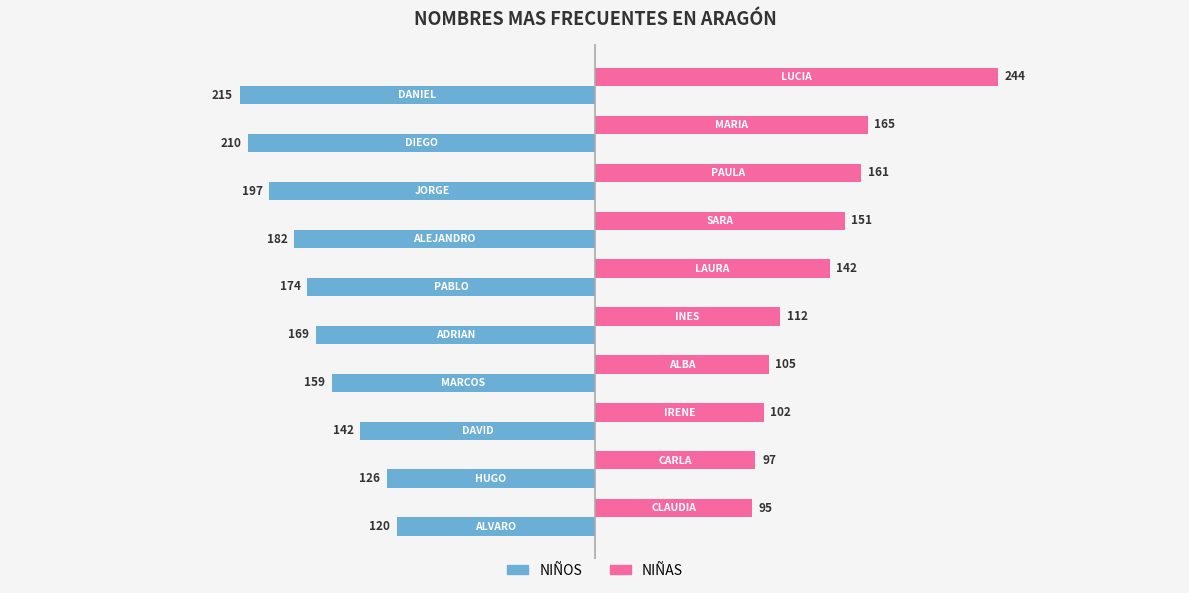

Rank the series by their average value, from highest to lowest.

NIÑAS, NIÑOS